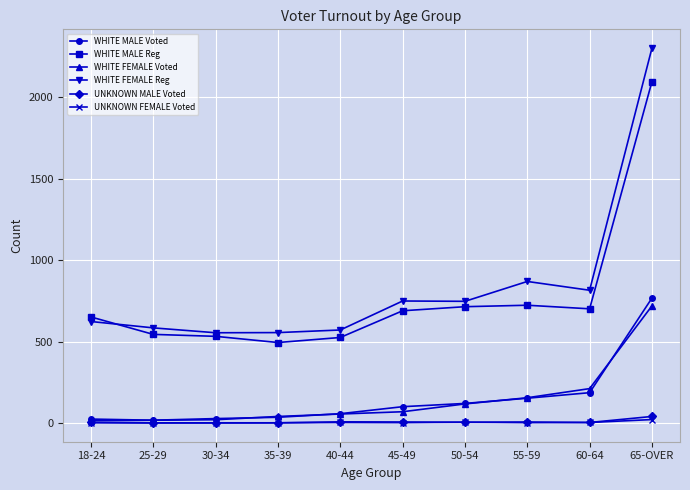

What is the label of the 1st point from the left?

18-24